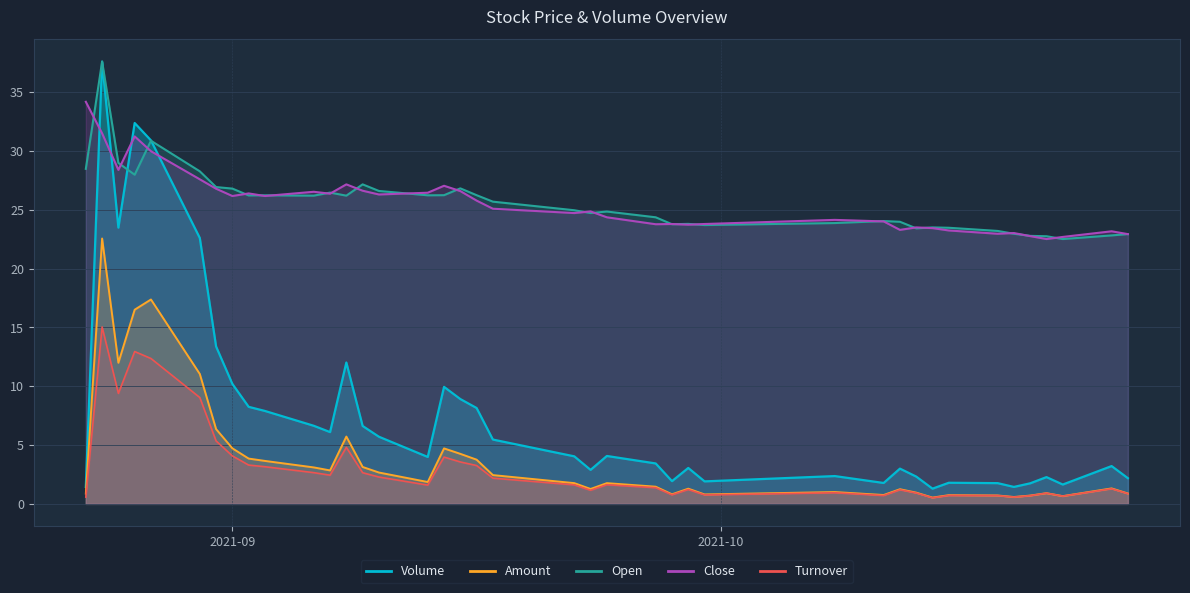

What is the smallest value displayed?

0.5